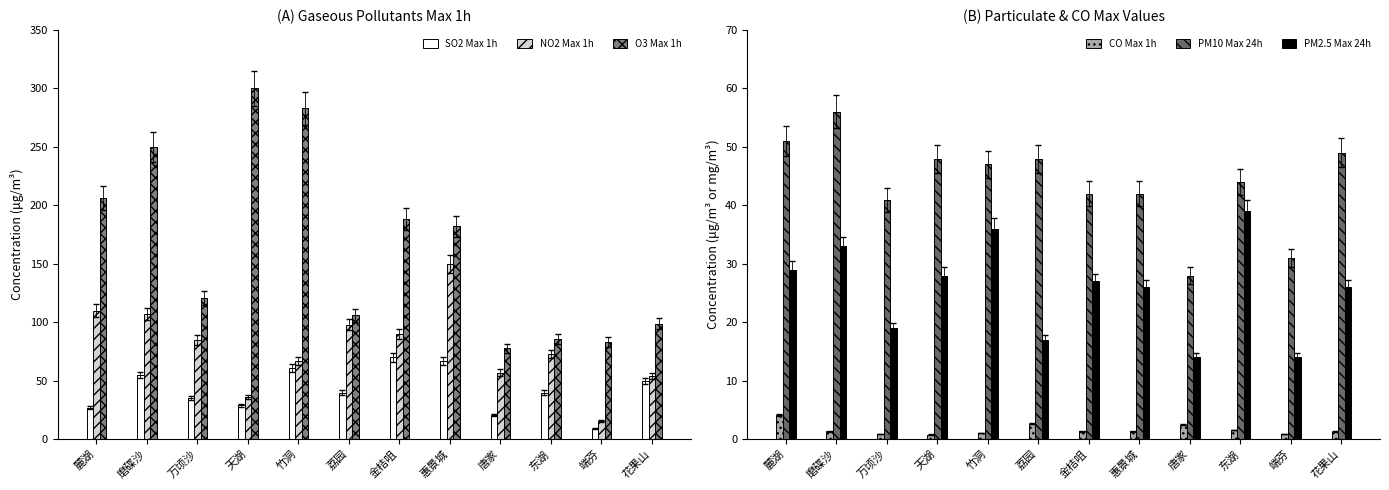

Which series has the largest total across all categories?

O3 Max 1h